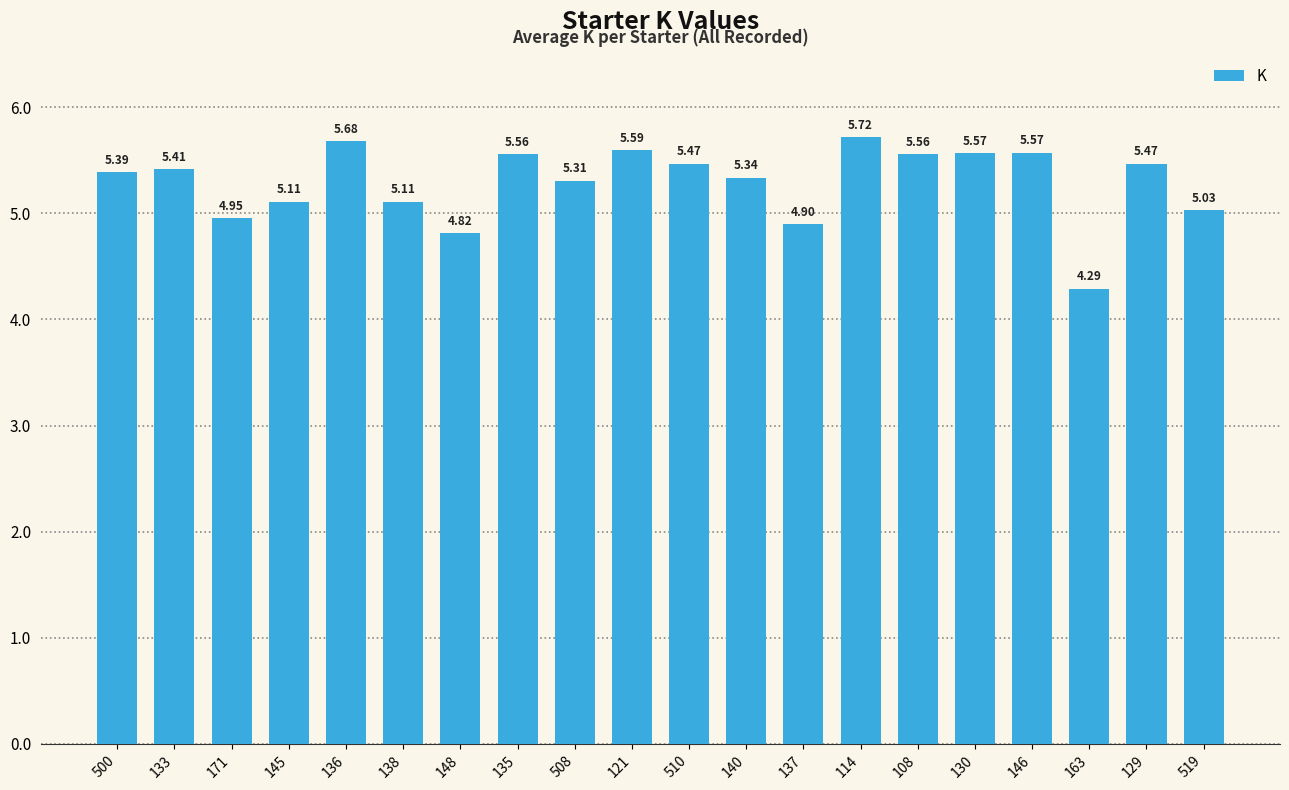

At which category does the chart reach its peak across all series?

114